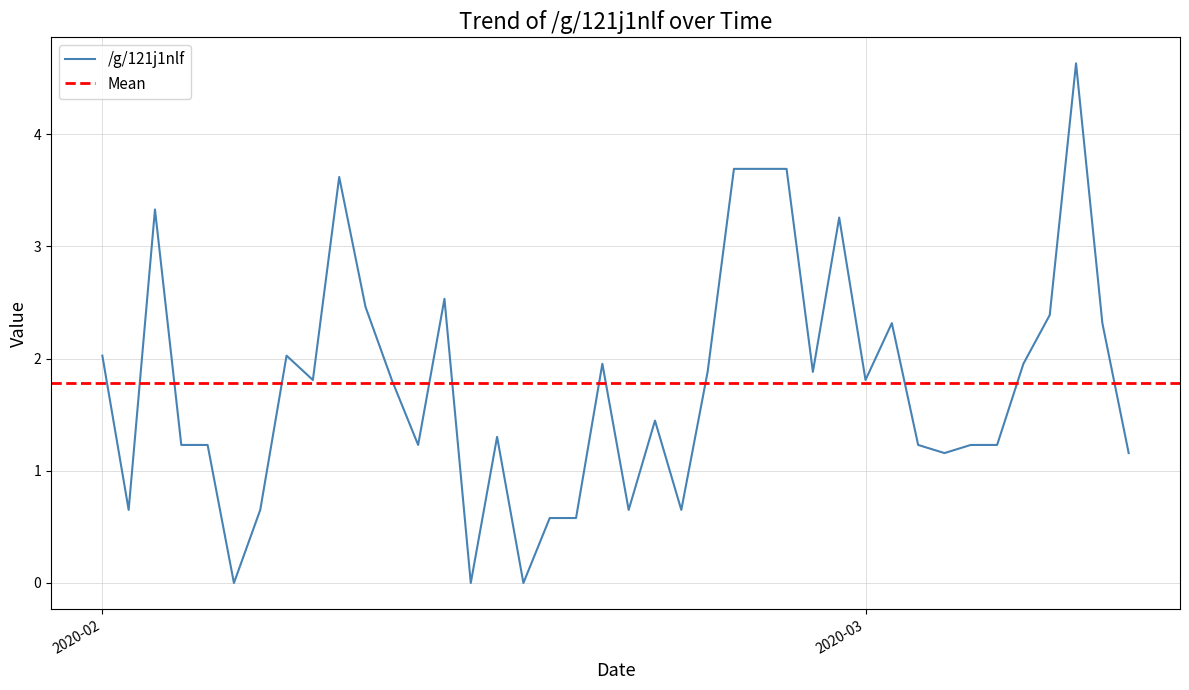

Where does the /g/121j1nlf series first go above 1?

2020-02